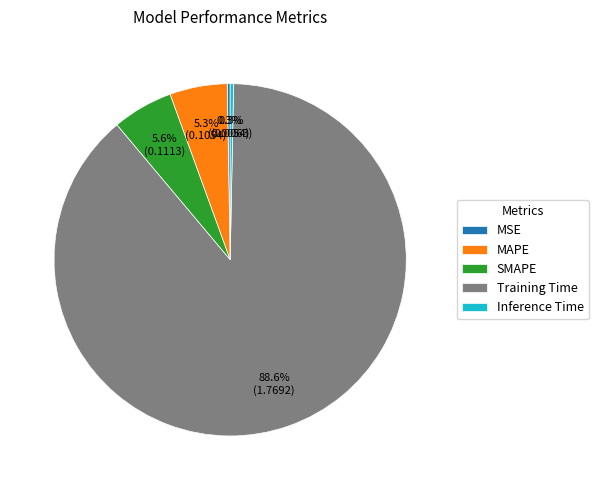

What percentage do MAPE and Inference Time together represent?

5.6%